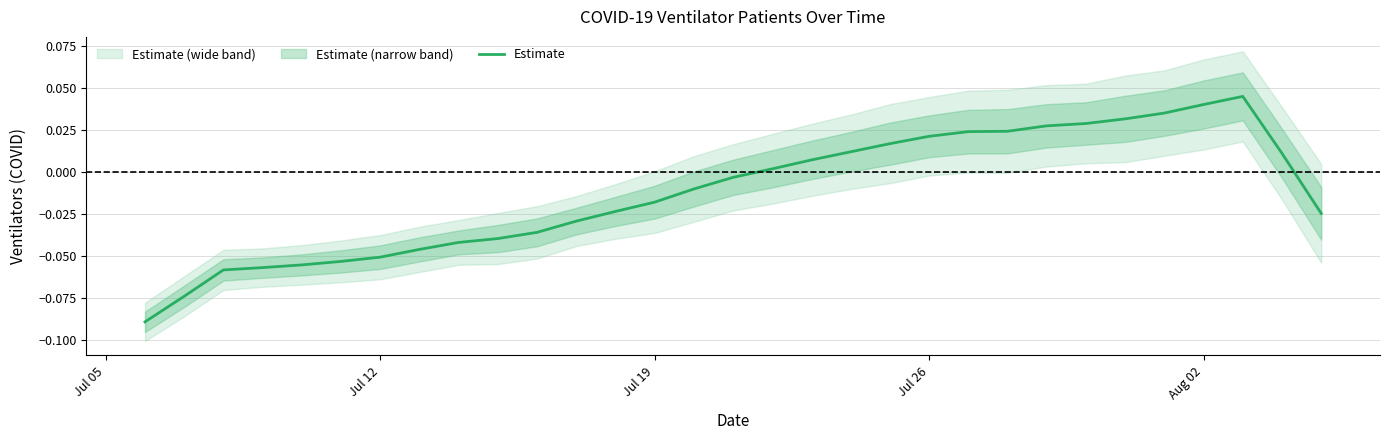

What is the difference between the second highest and second lowest values?

0.1